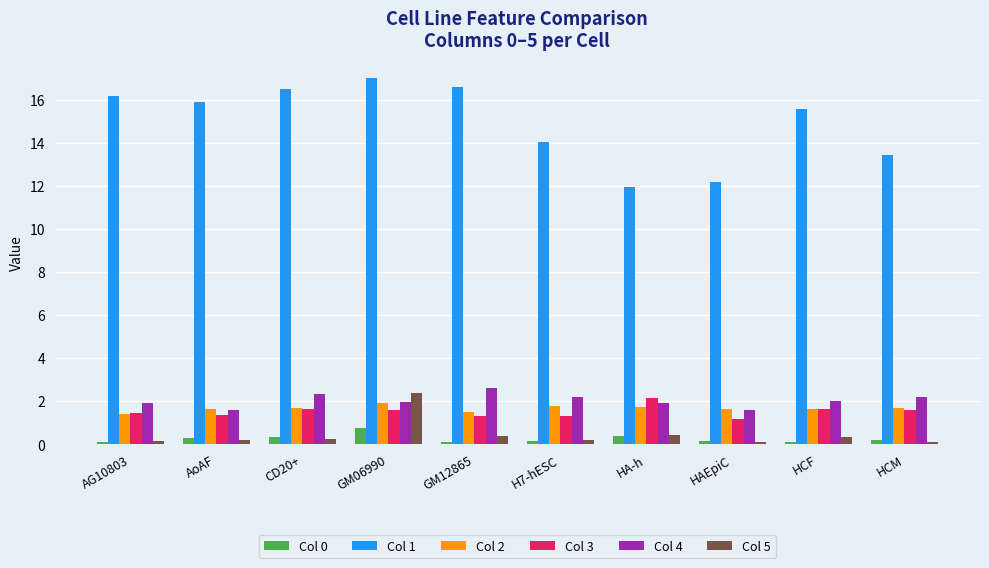

The Col 3 series shows 2.0 at H7-hESC. True or false?

False